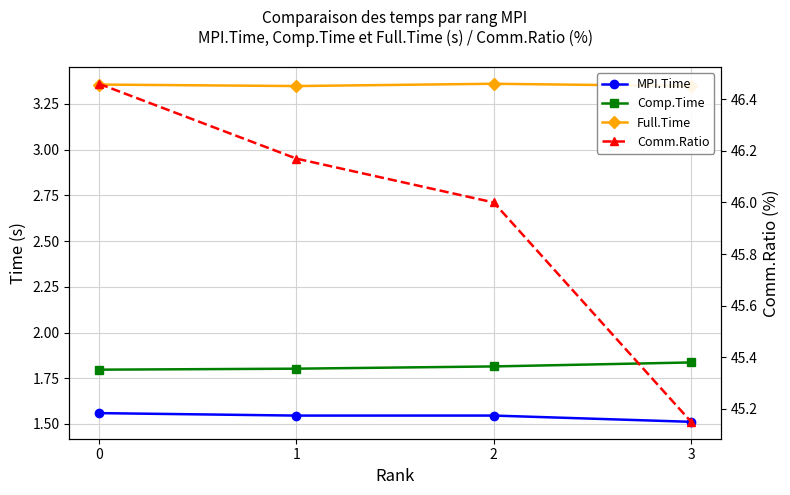

At how many categories does at least one series exceed 6?

4